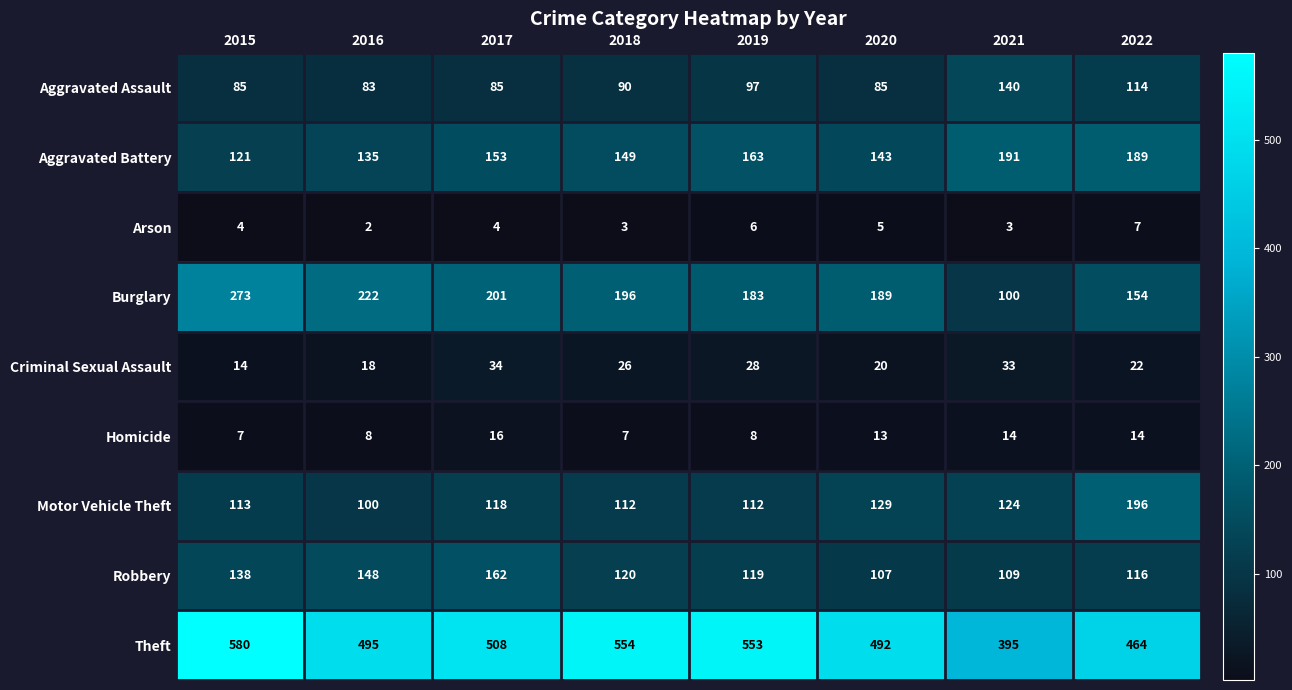

Count the number of data series in this chart.

9